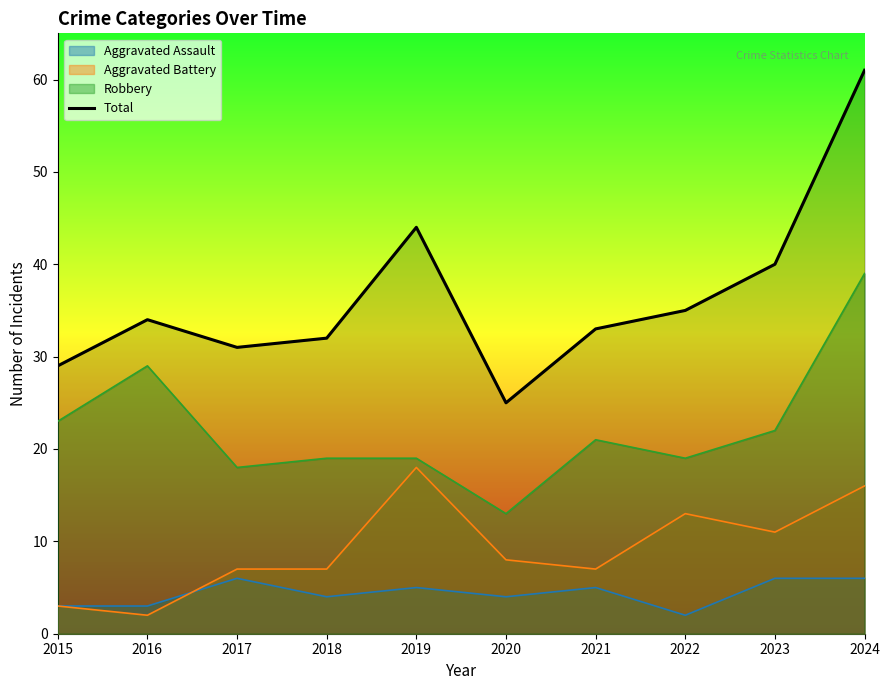

The chart shows a value of 61 at 2024. True or false?

True